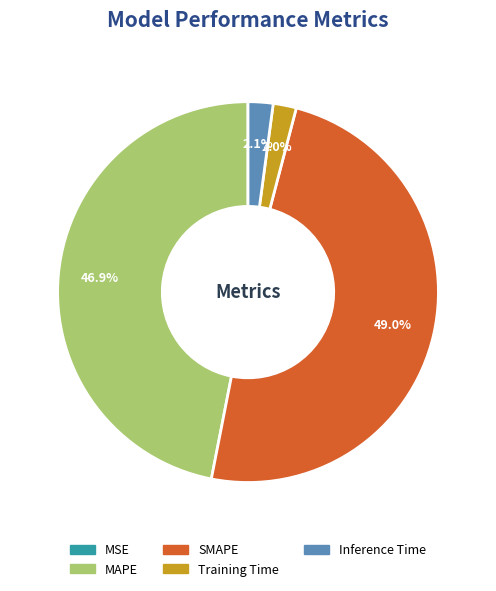

What percentage do Training Time and Inference Time together represent?

4.1%